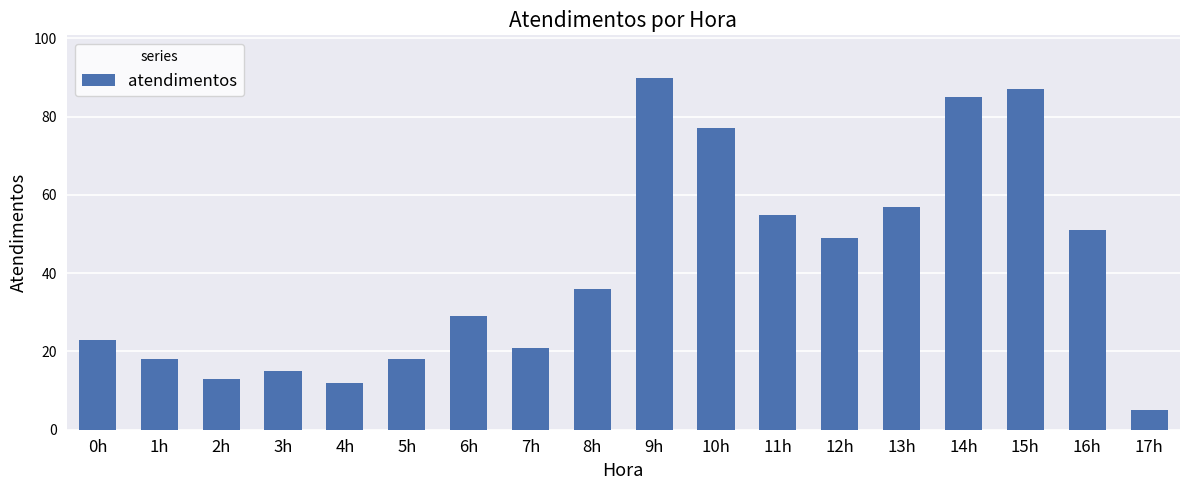

What is the smallest value displayed?

5